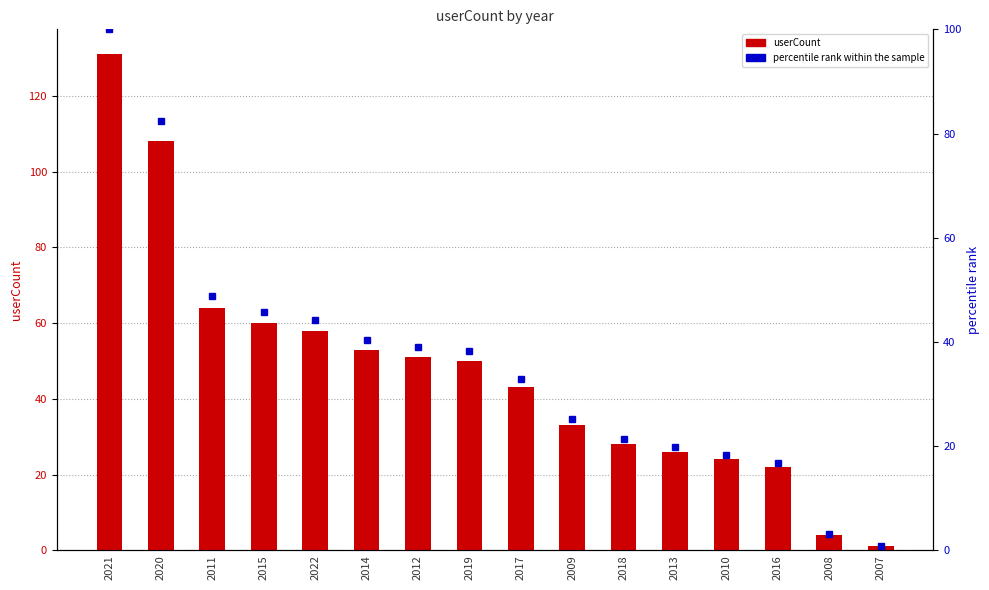

At which label does percentile rank within the sample first exceed 38?

2021